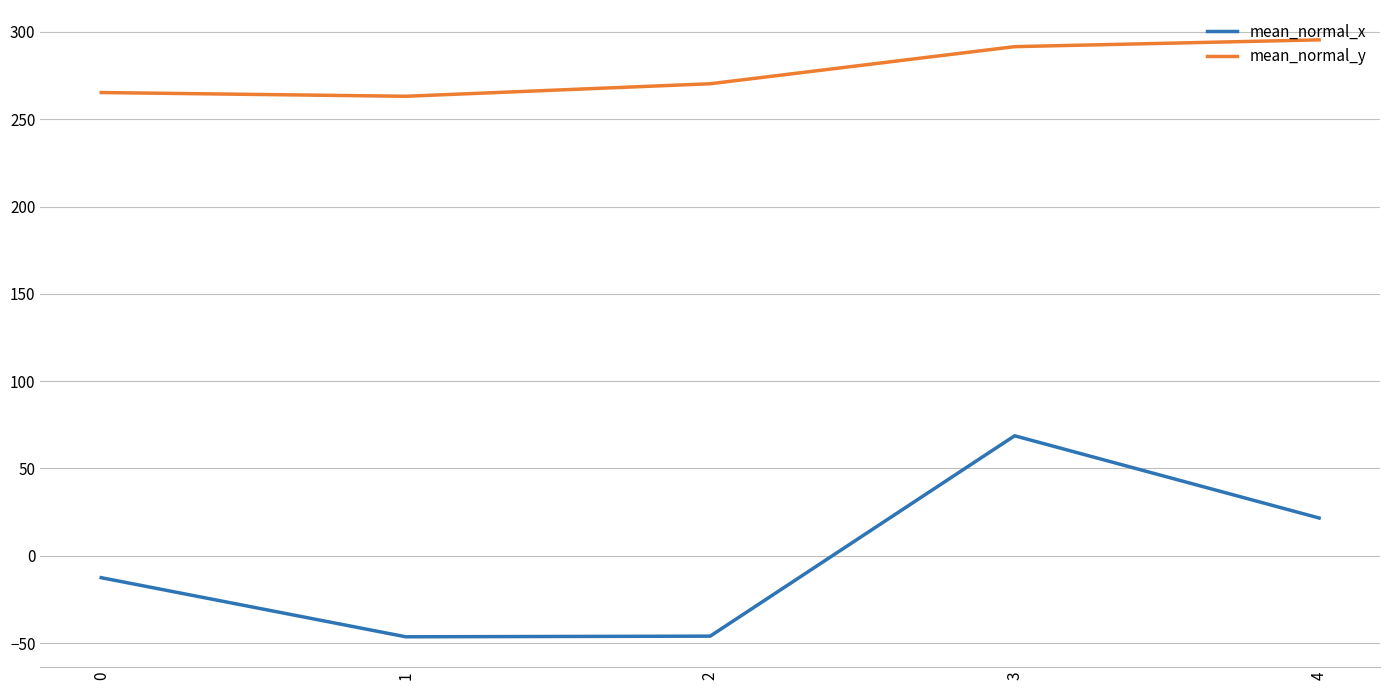

What are all the series names shown in the legend?

mean_normal_x, mean_normal_y